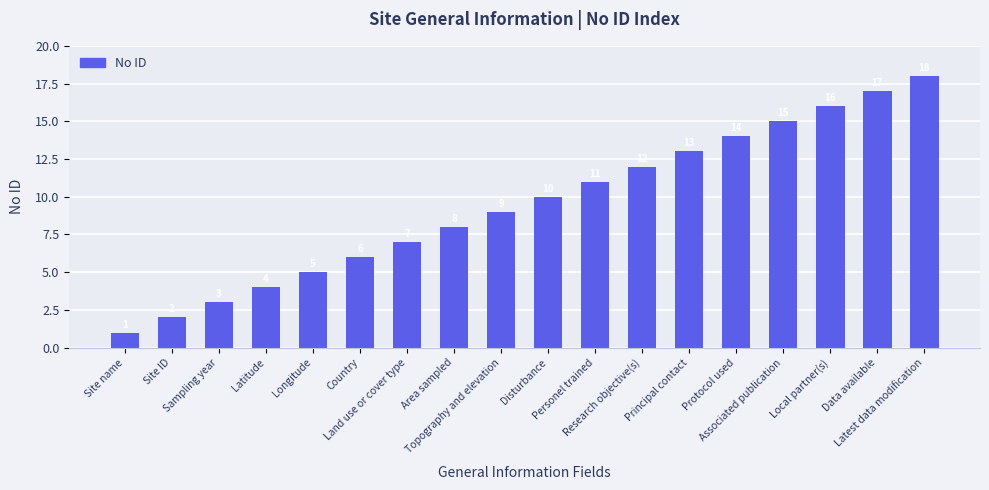

What is the label of the 9th bar from the left?

Topography and elevation